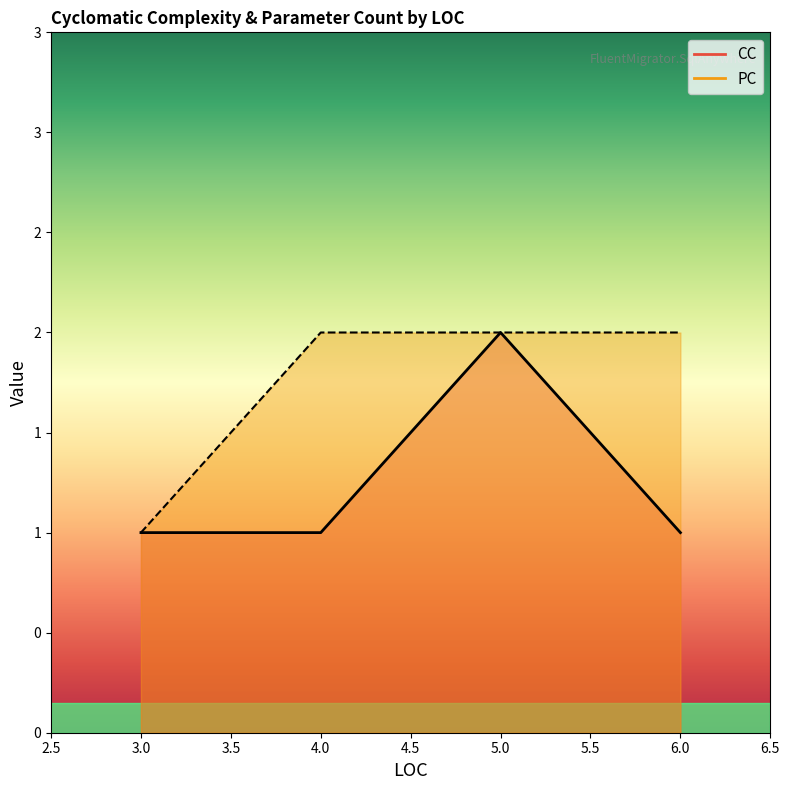

Does the chart display data point markers on the line(s)?

No